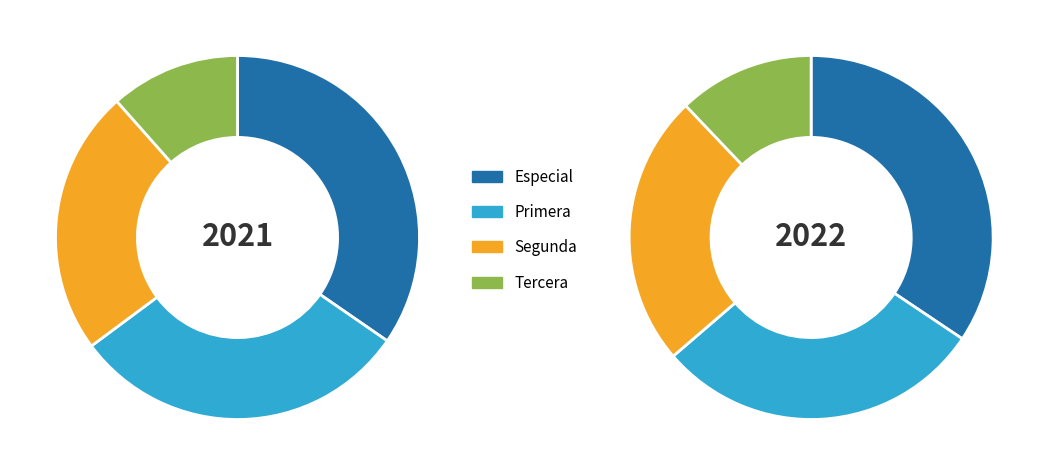

To the nearest percent, what is the average slice percentage?

25%